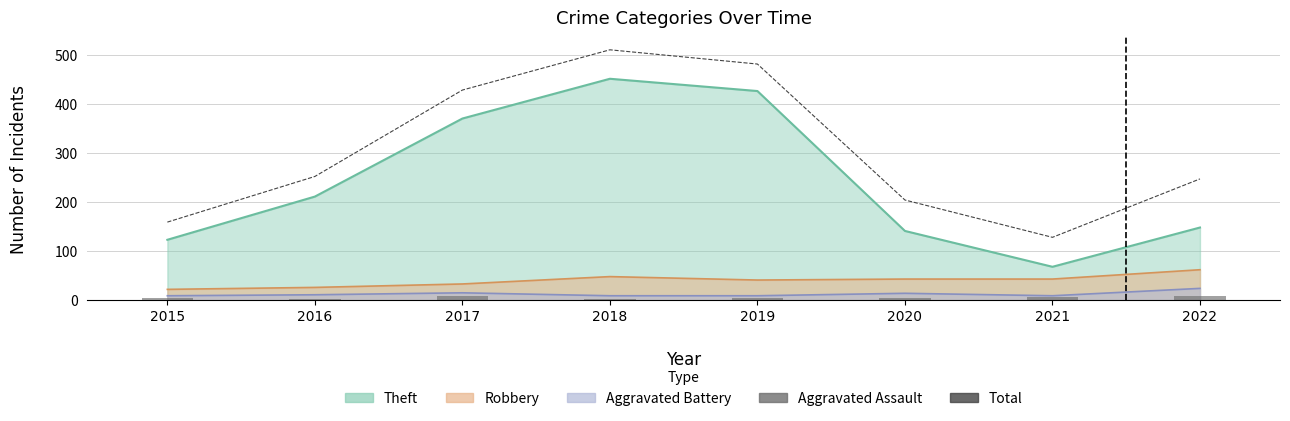

Which series has the largest total across all categories?

Total